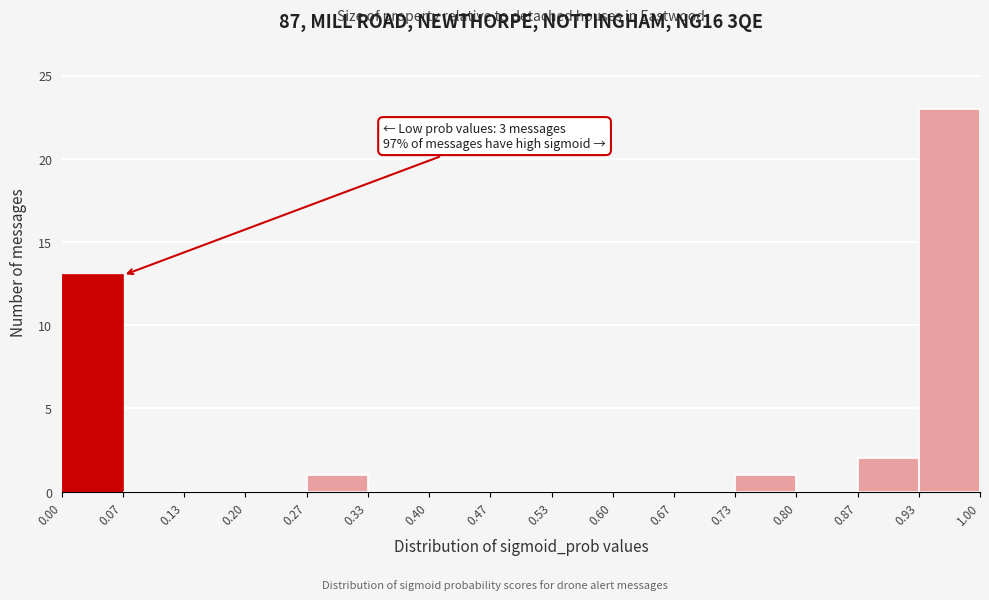

Which range on the x-axis has the tallest bar?

0.93 to 1.00